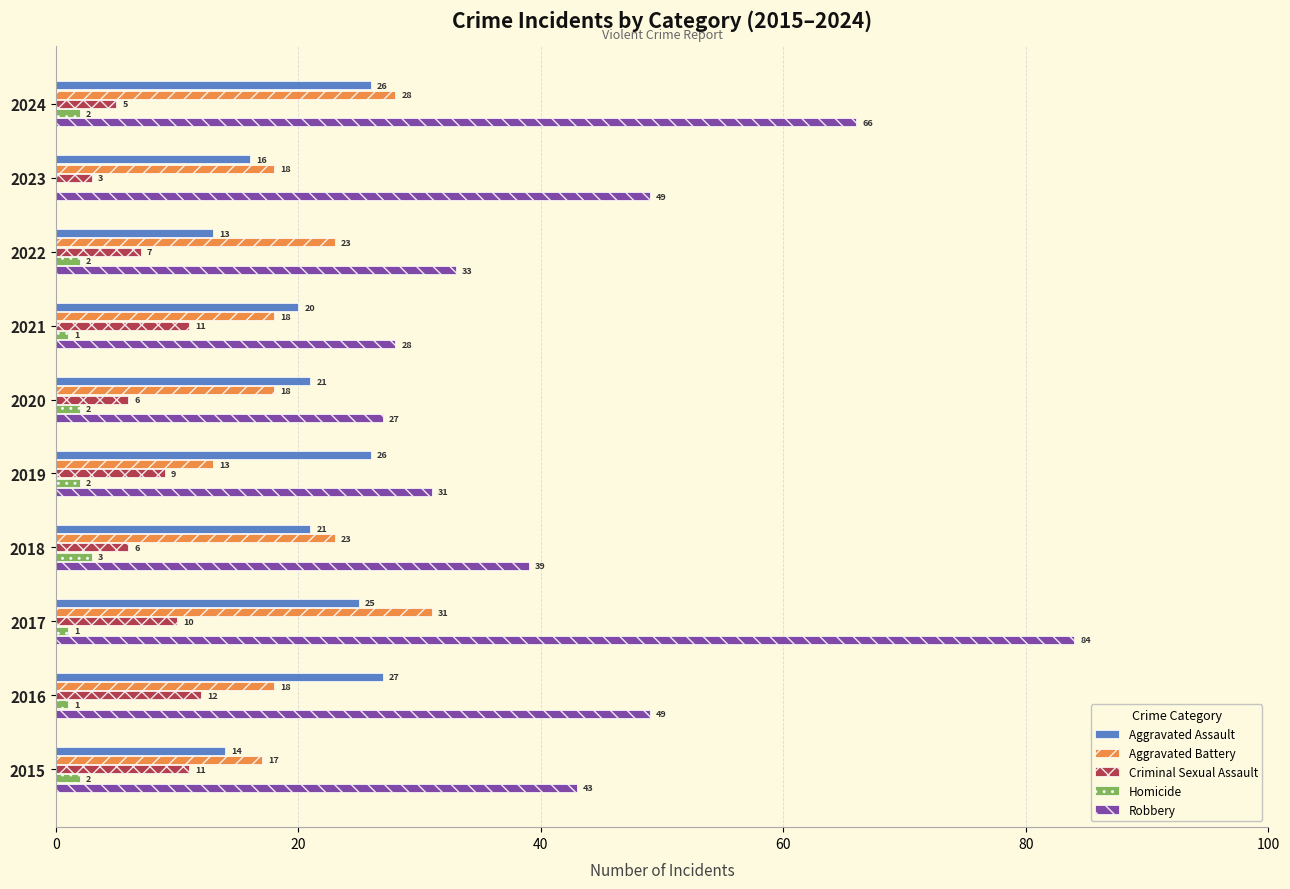

Which category has the highest value in the Aggravated Assault series?

2016